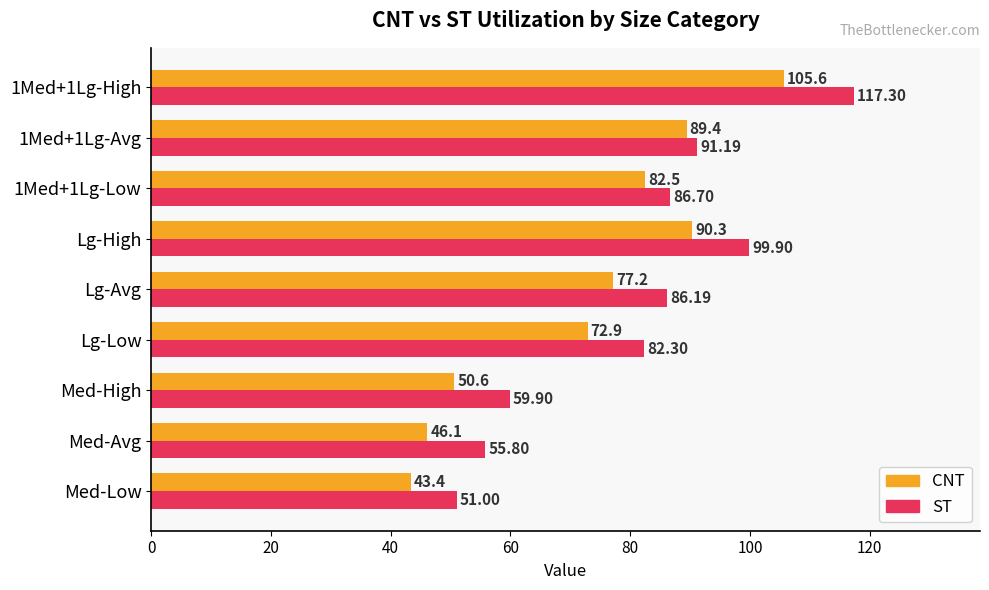

Where is CNT nearest to the value 74?

Lg-Low